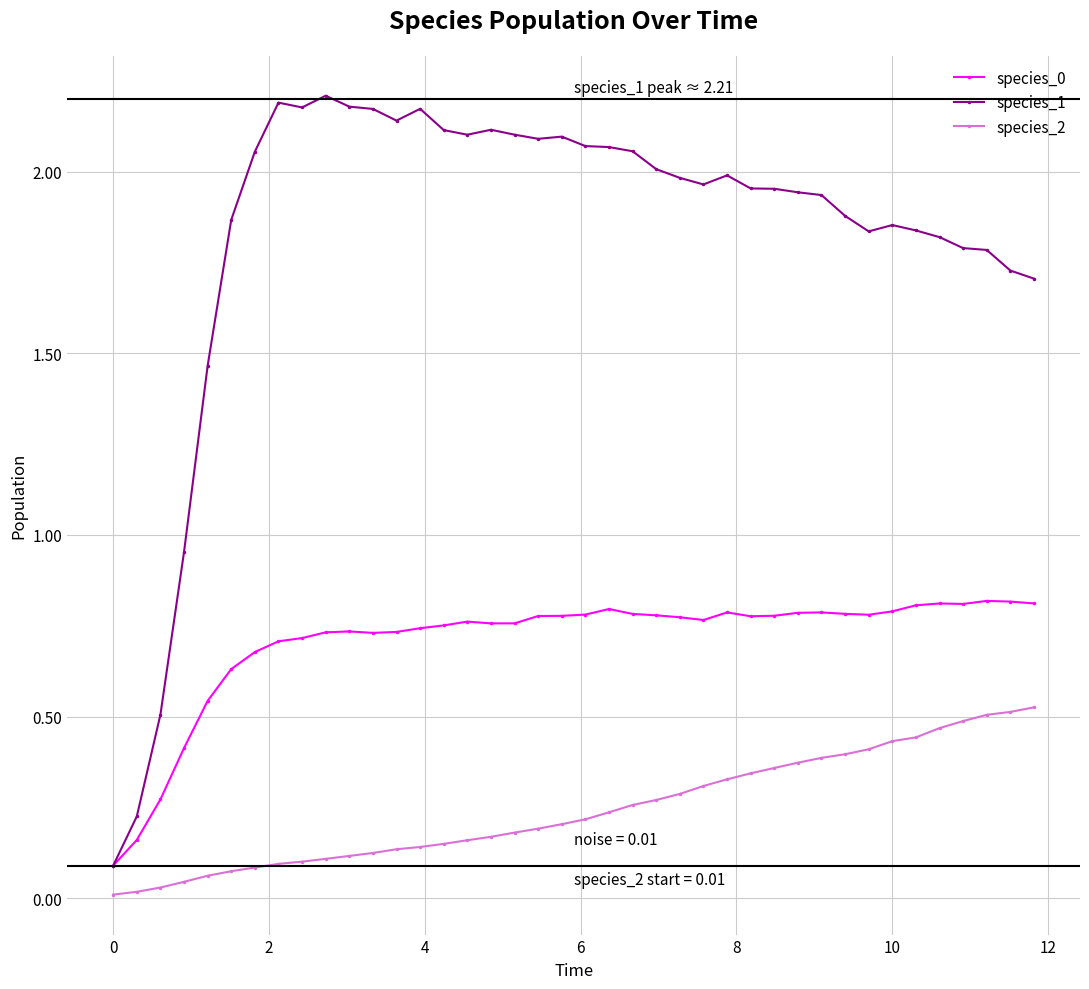

True or false: species_2 and species_0 cross at least once.

False